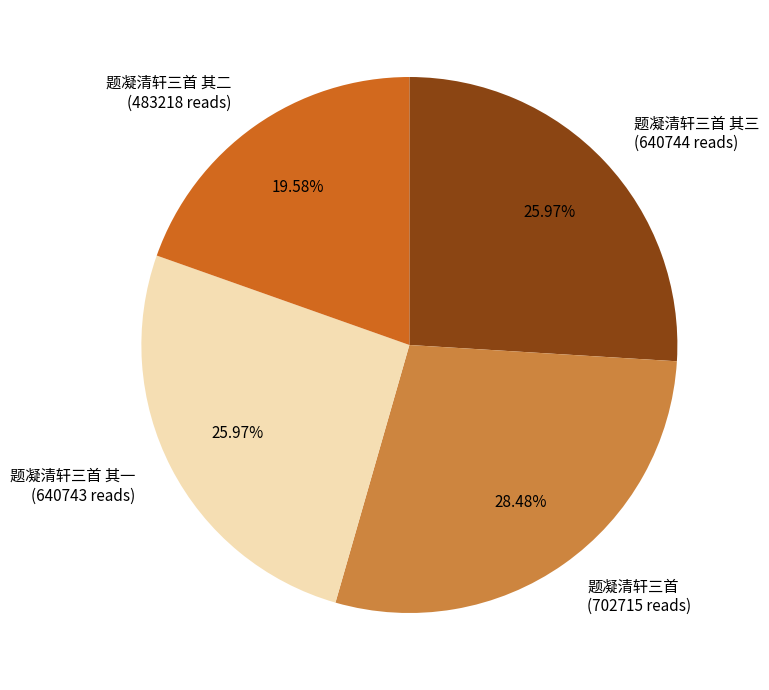

What percentage do 题凝清轩三首 and 题凝清轩三首 其二 together represent?

48.1%